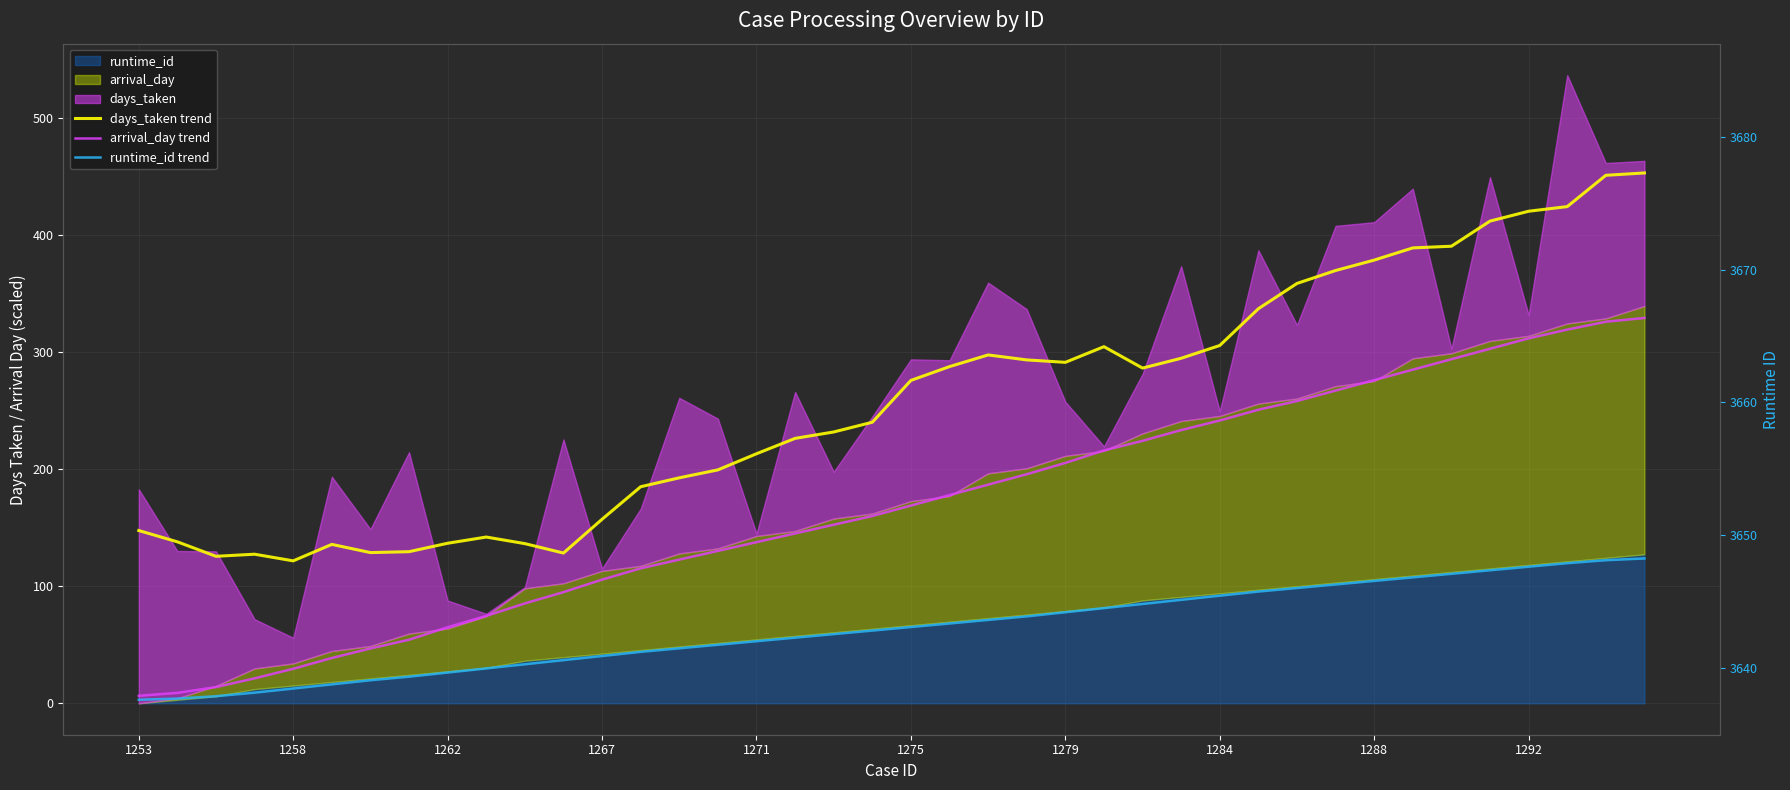

Rank the series by their average value, from highest to lowest.

days_taken trend, arrival_day trend, runtime_id trend